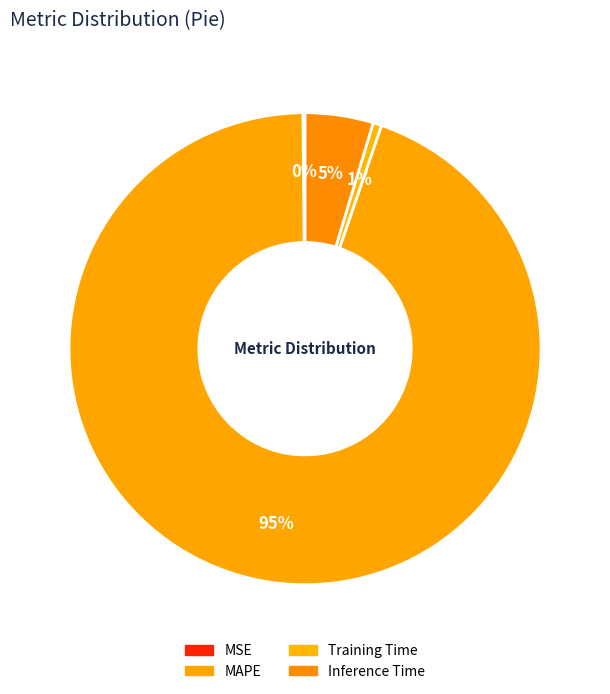

Which slice is the smallest?

MSE